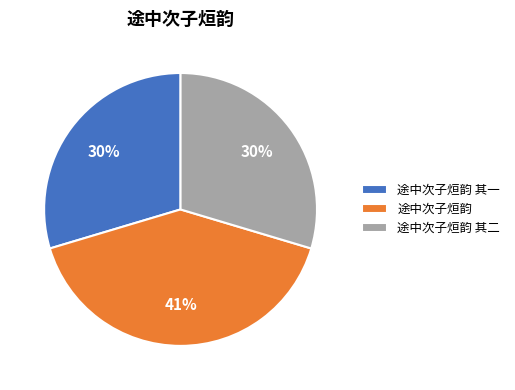

Which slice is the largest?

途中次子烜韵